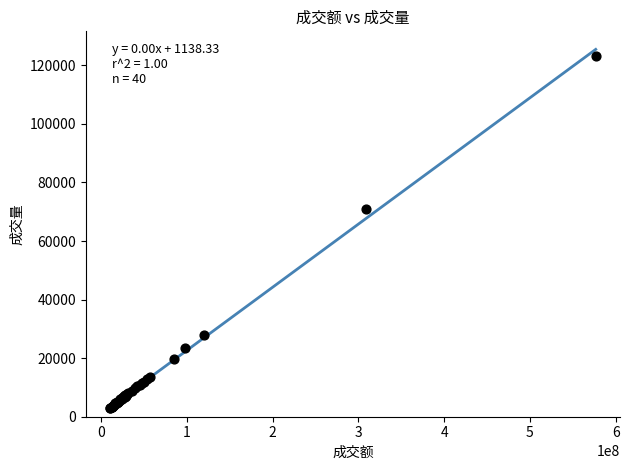

What Y value in the scatter plot is closest to 63089?

70775